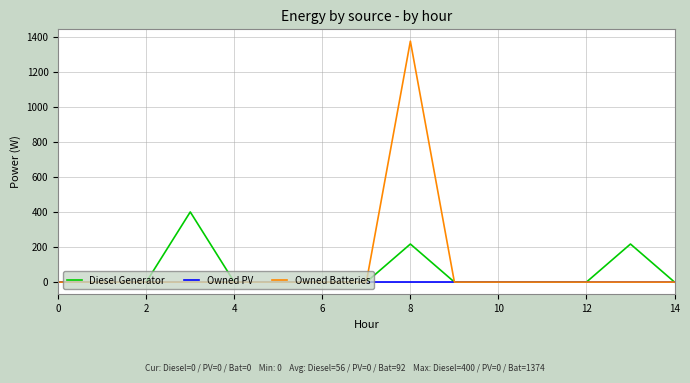

Reading left to right, transcribe all the data shown in this chart.

Diesel Generator: 0	0	0	400	0	0	0	0	217	0	0	0	0	217	0
Owned PV: 0	0	0	0	0	0	0	0	0	0	0	0	0	0	0
Owned Batteries: 0	0	0	0	0	0	0	0	1374	0	0	0	0	0	0